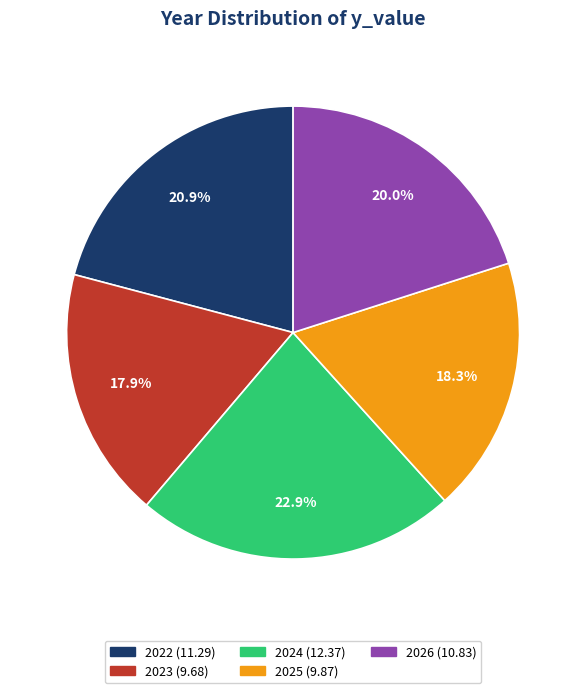

What is the ratio of the value at 2026 (10.83) to the value at 2024 (12.37)?

0.9